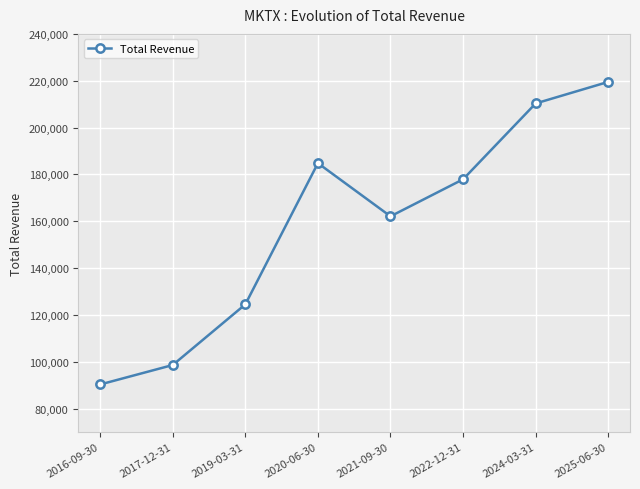

Is it true that the value at 2025-06-30 is 219500?

True